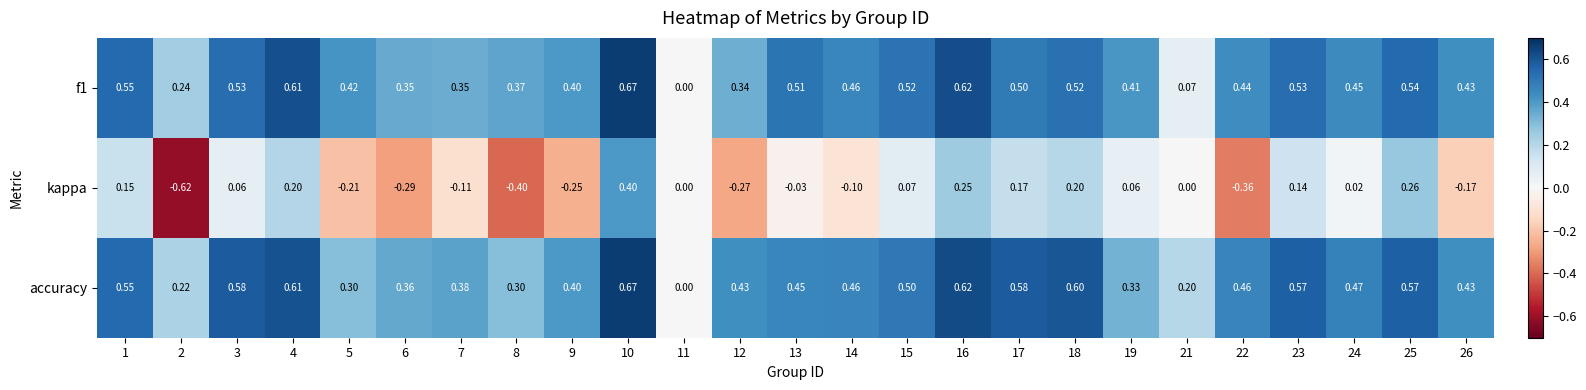

Which series has the widest spread of values?

kappa